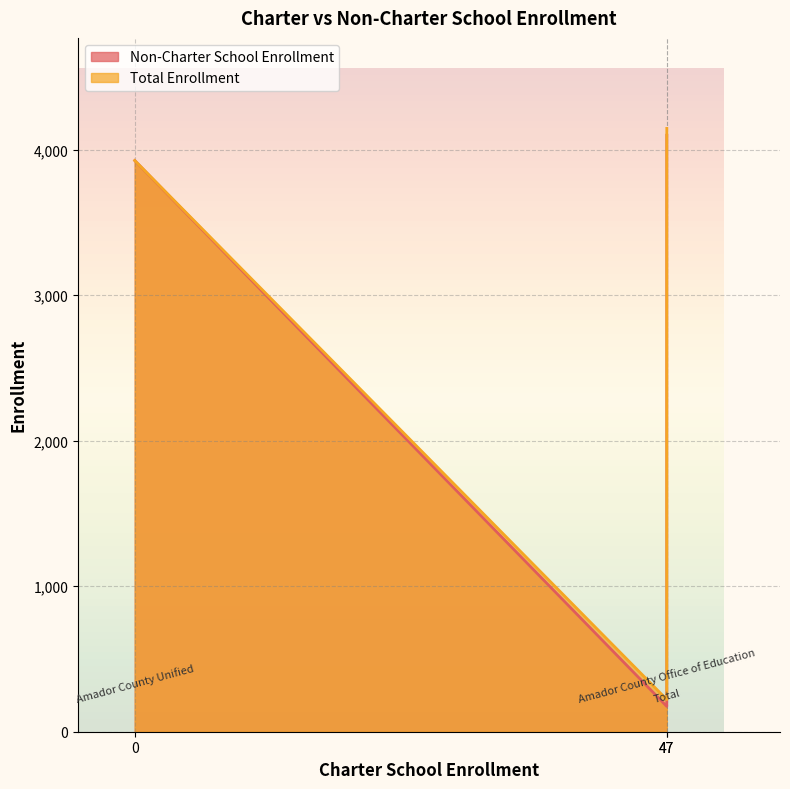

What is the average value of the Non-Charter School Enrollment series?

2733